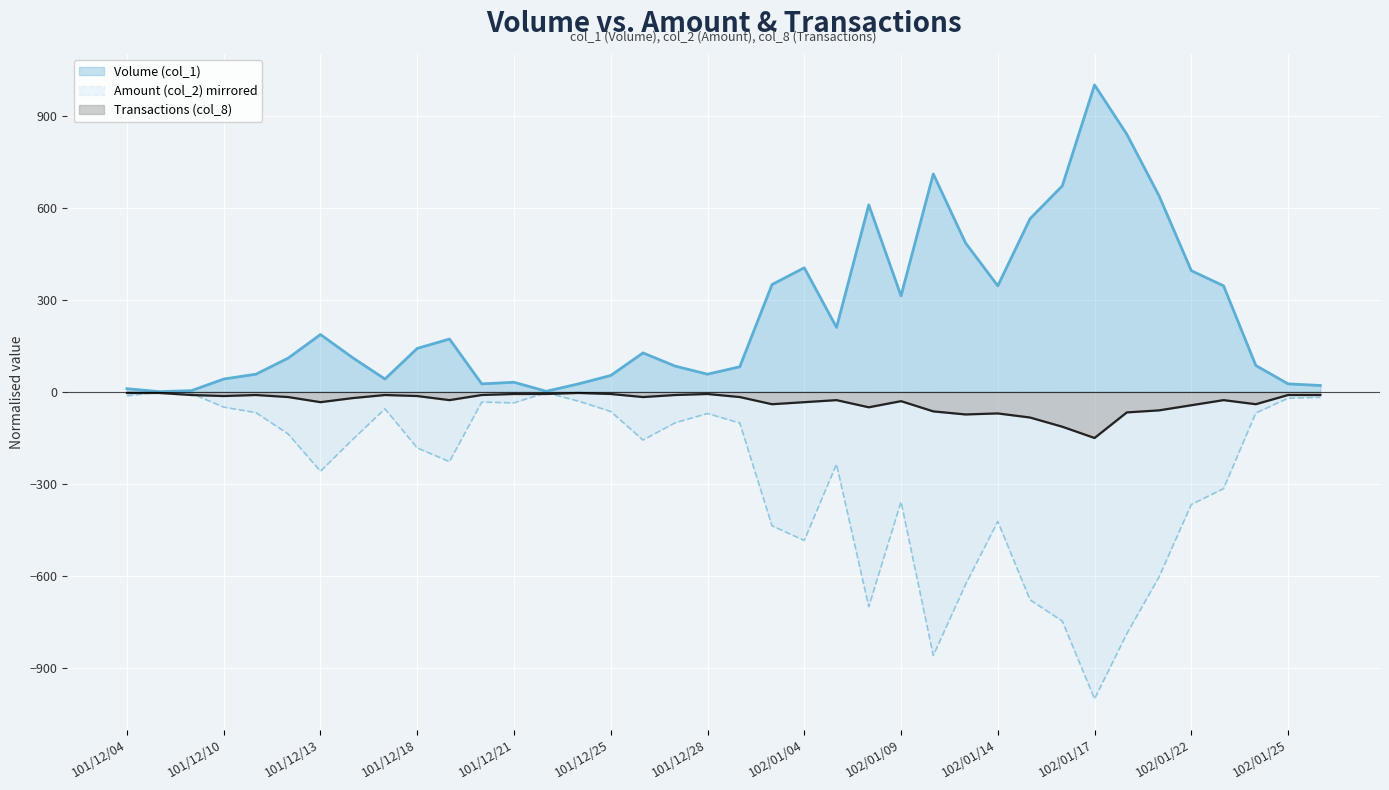

What position from the right is 102/01/16?

9